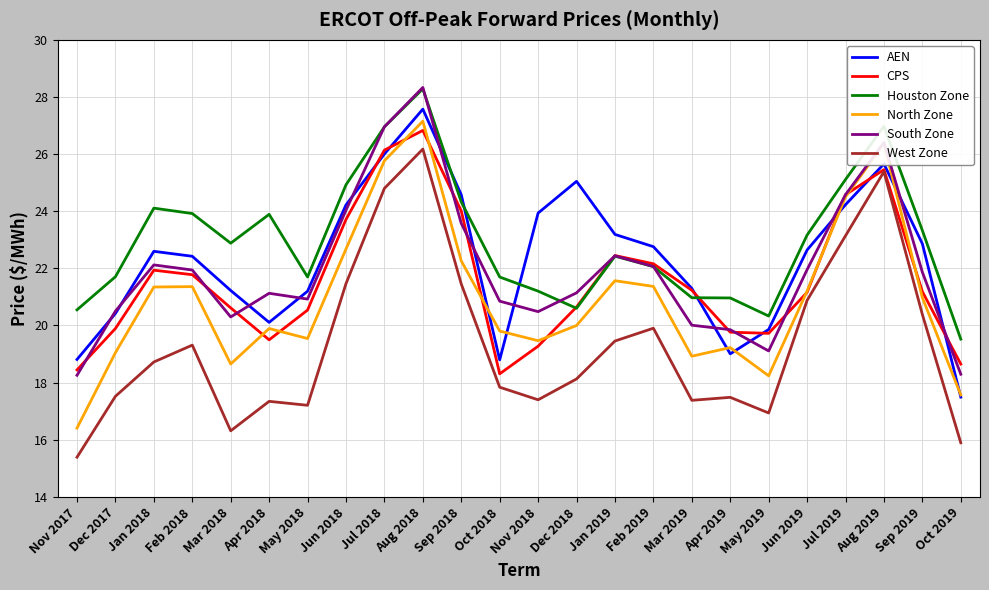

What position from the left is Jan 2019?

15